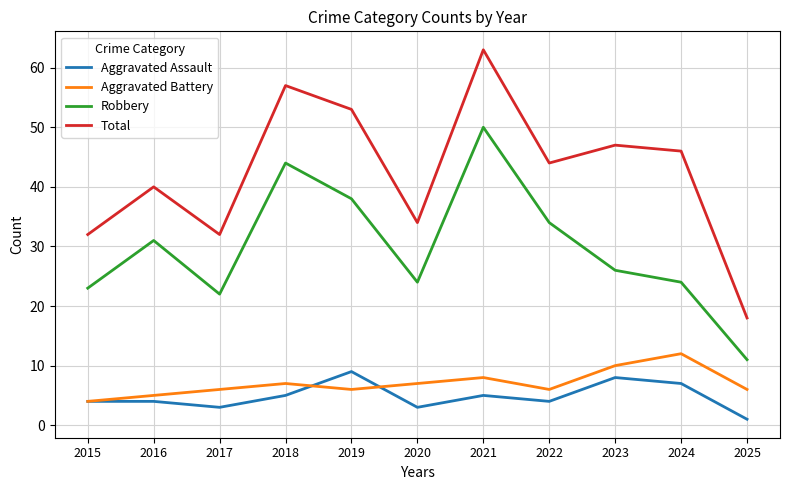

True or false: Aggravated Battery has a value of 5 at 2016.

True